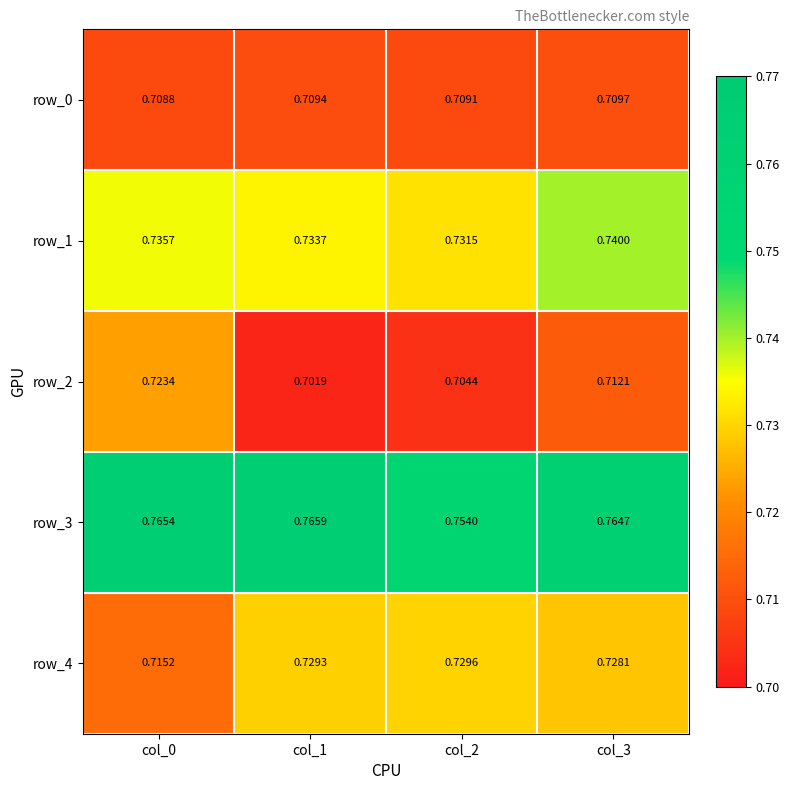

Which series changed the most between col_2 and col_3?

row_3